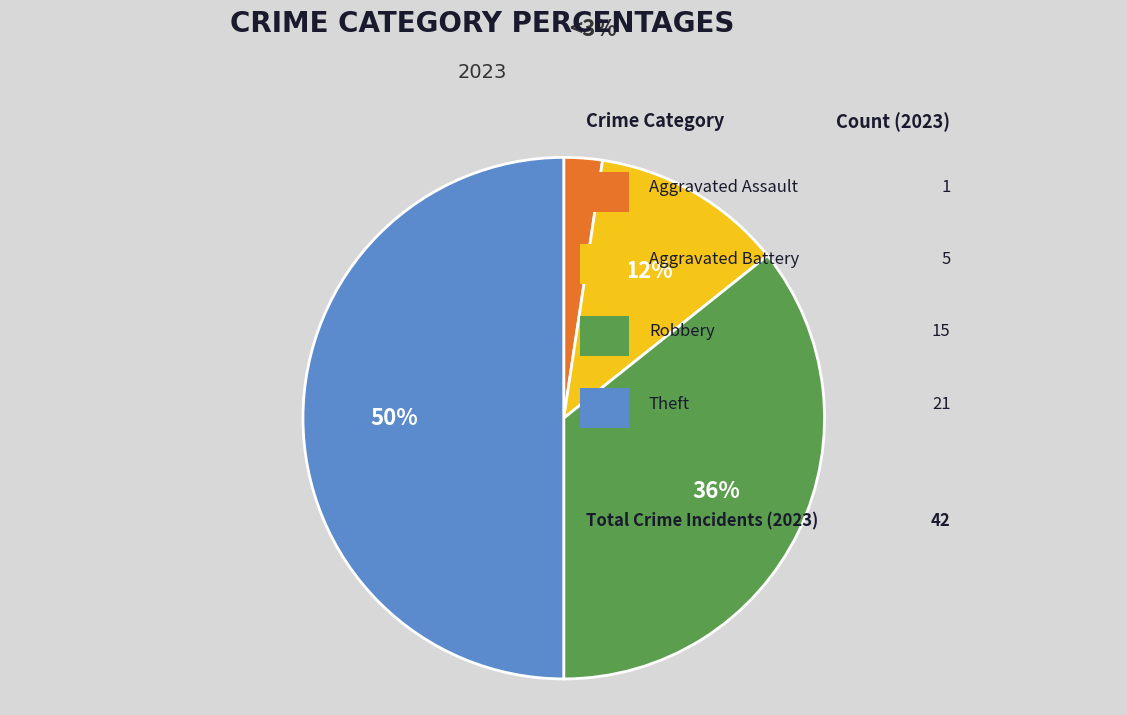

To the nearest percent, what is the average slice percentage?

25%